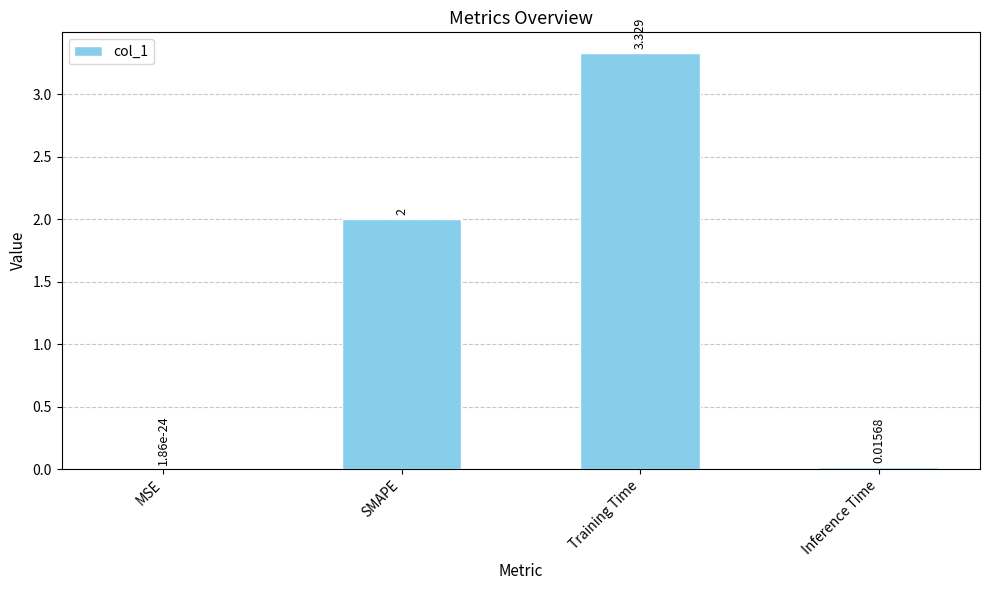

Which category has the highest value across all series?

Training Time